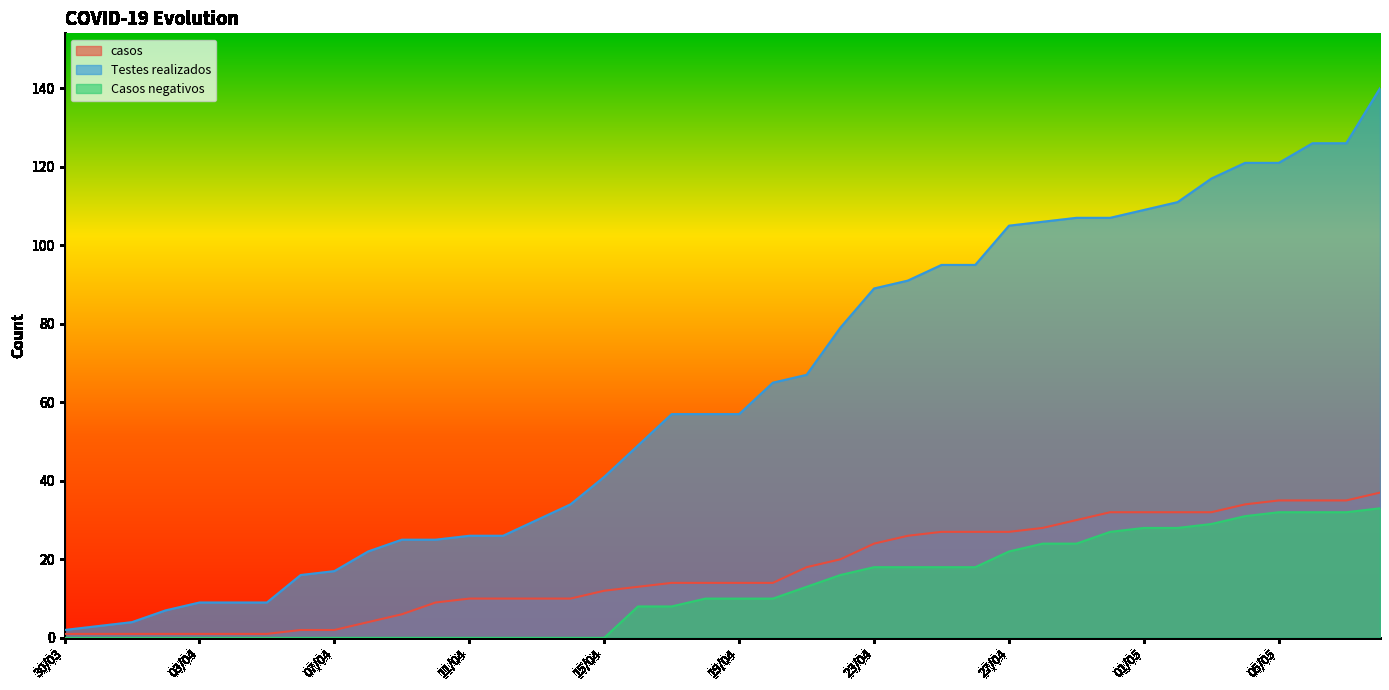

What is the approximate value of casos at 06/05, to the nearest 10?

40